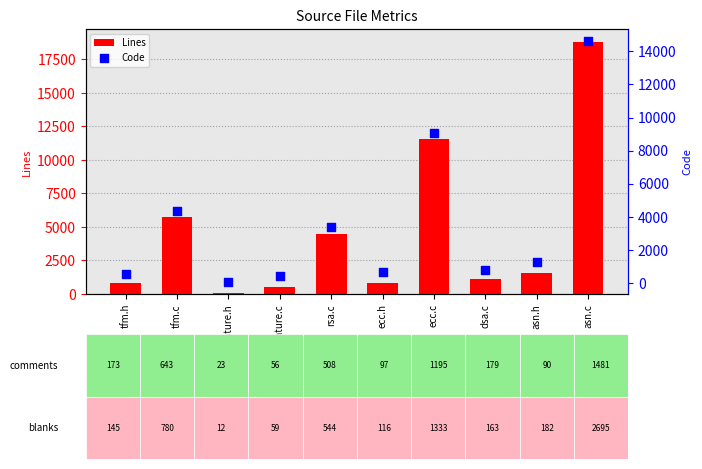

Which series has the largest total across all categories?

Lines